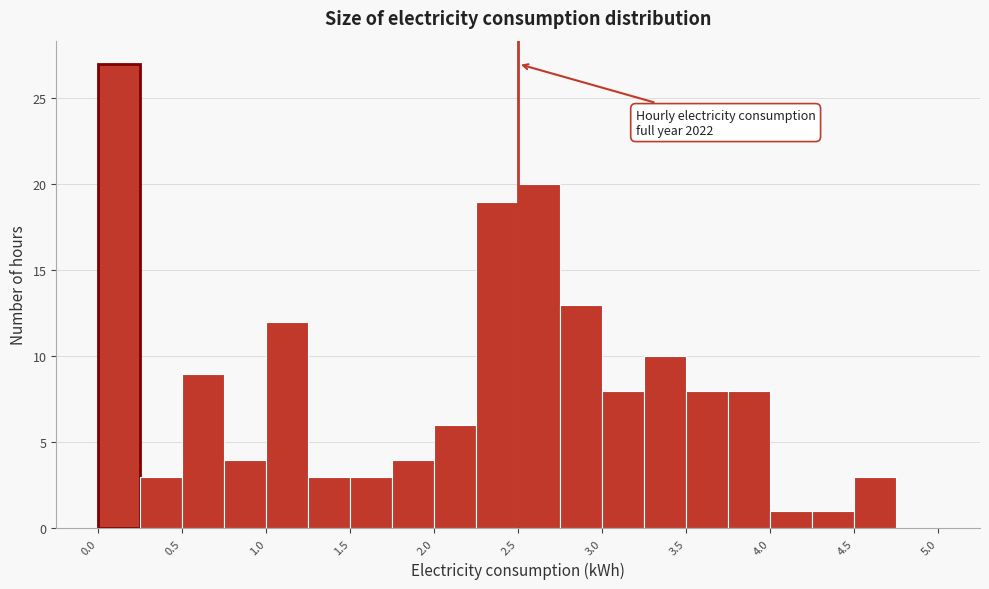

Which range on the x-axis has the tallest bar?

0.00 to 0.25